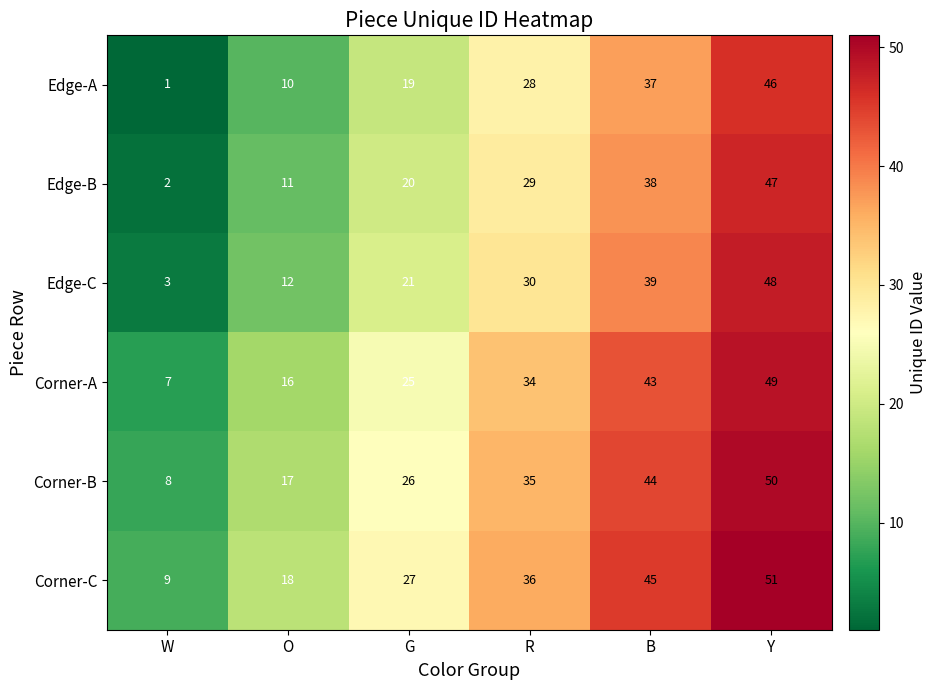

Where is Edge-B nearest to the value 24?

G